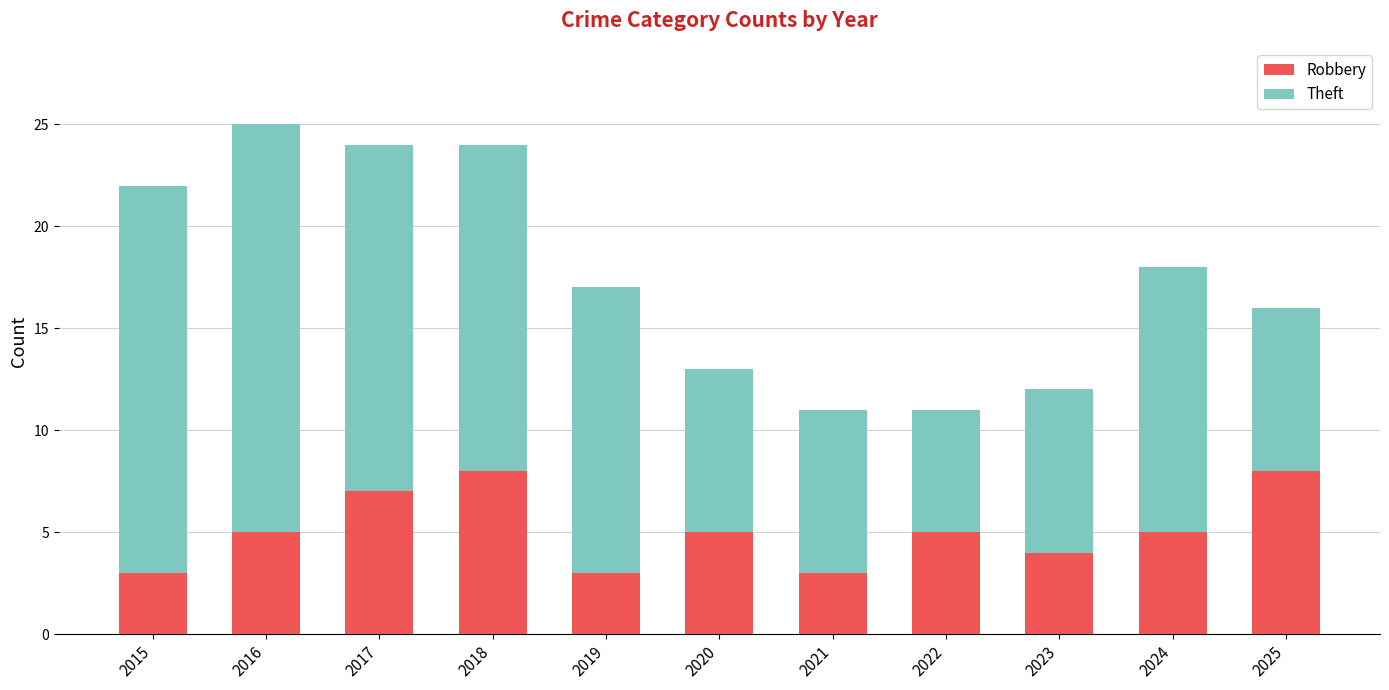

Reading right to left, transcribe the values for Robbery.

2025=8	2024=5	2023=4	2022=5	2021=3	2020=5	2019=3	2018=8	2017=7	2016=5	2015=3